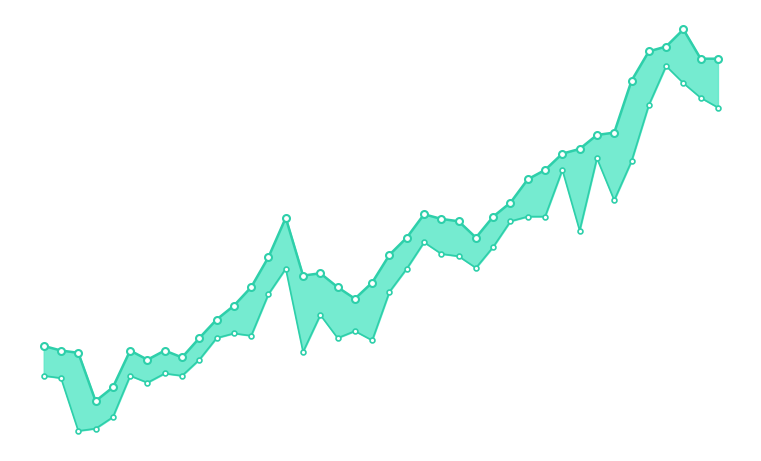

What is the smallest value displayed?

7.8